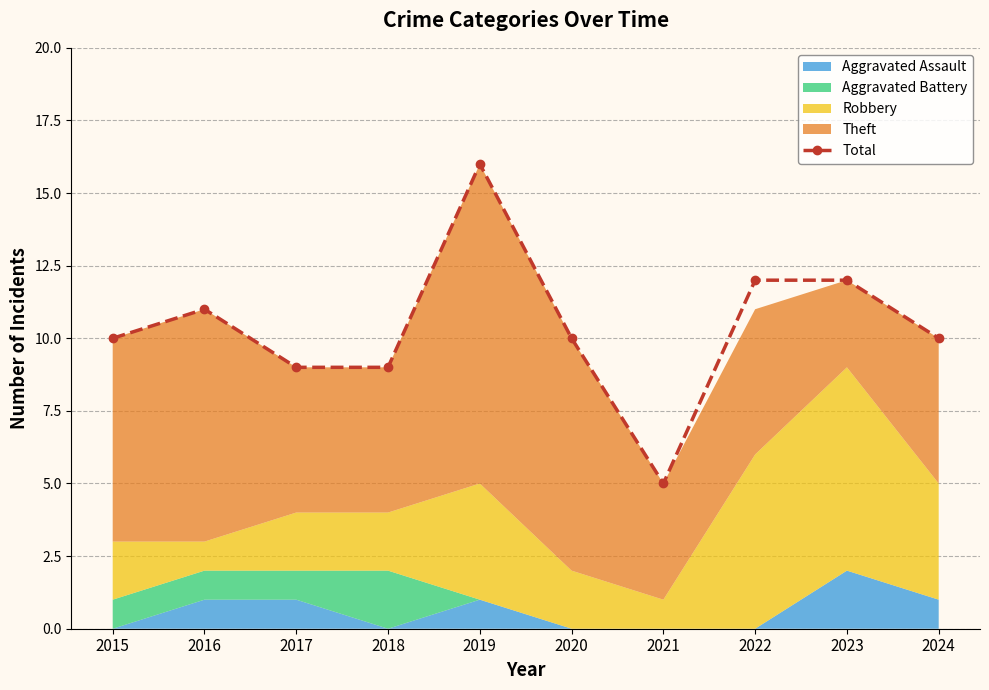

At which label does Total reach its minimum?

2021